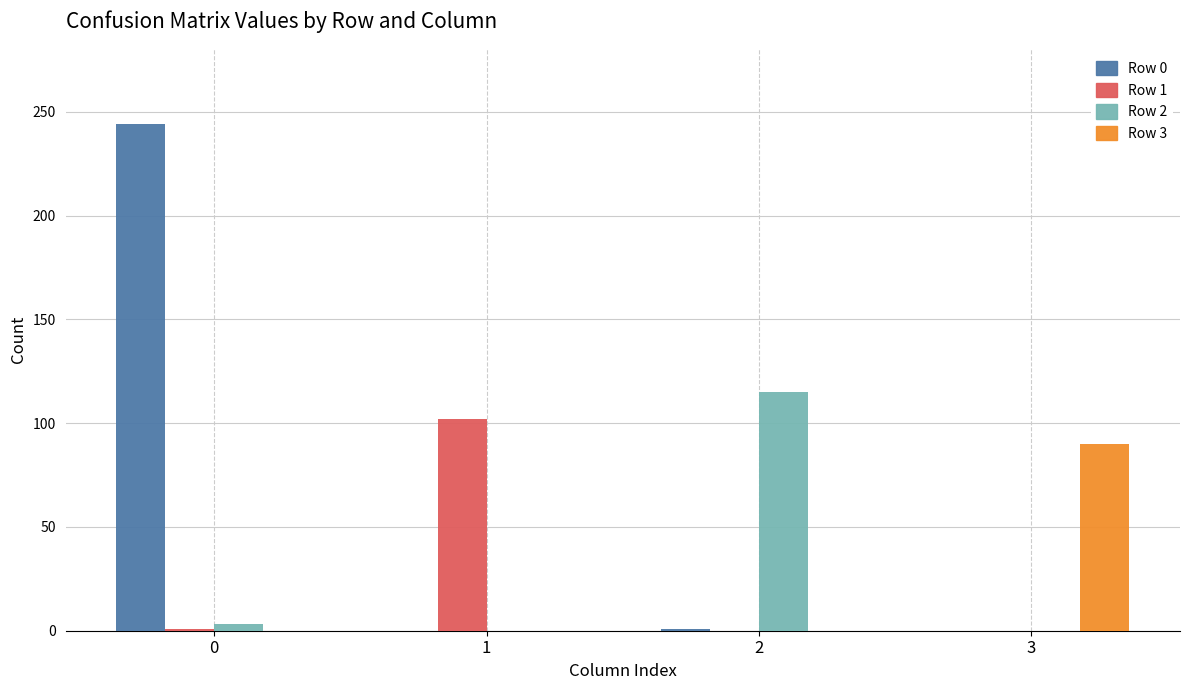

Which series has the largest total across all categories?

Row 0